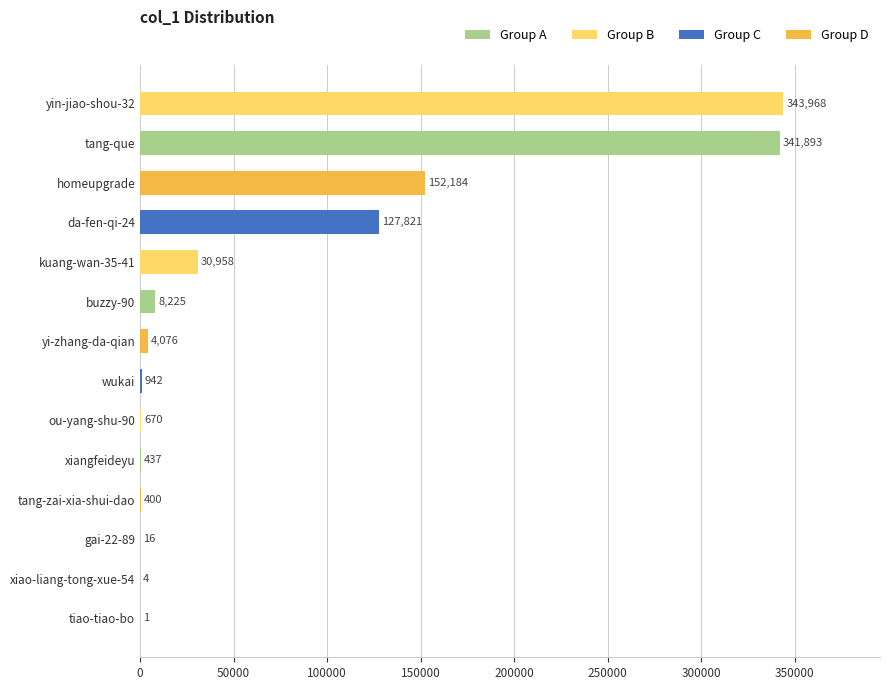

Where is the data nearest to the value 171984?

homeupgrade